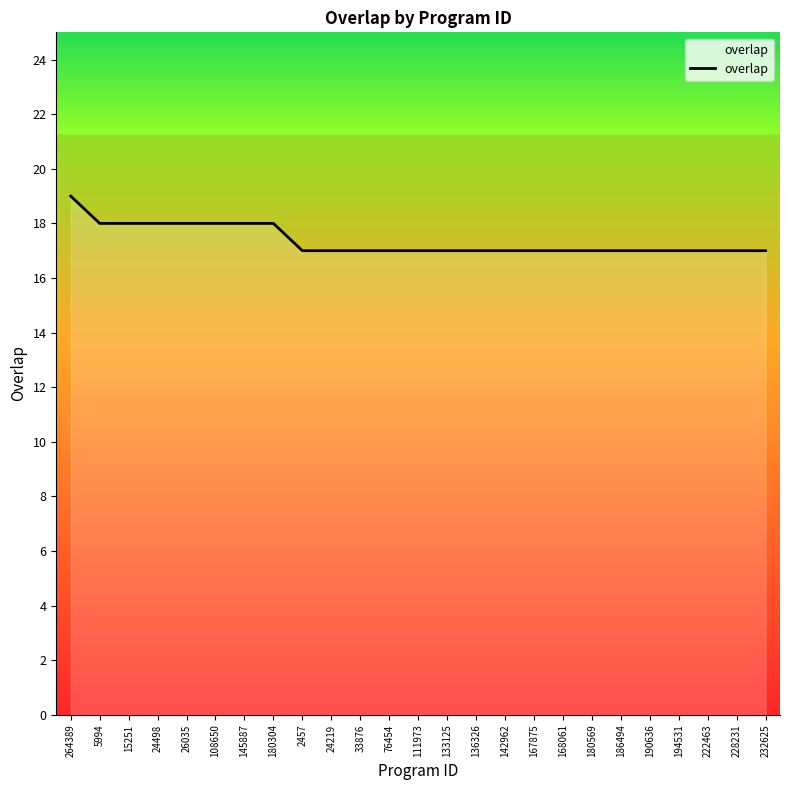

What position from the left is 228231?

24